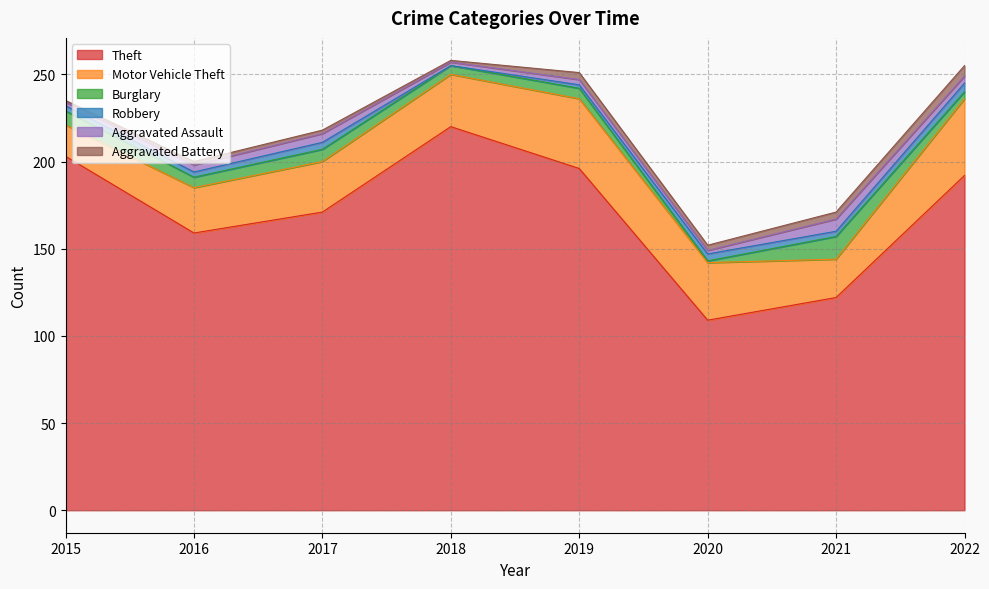

What is the average value of the Aggravated Battery series?

3